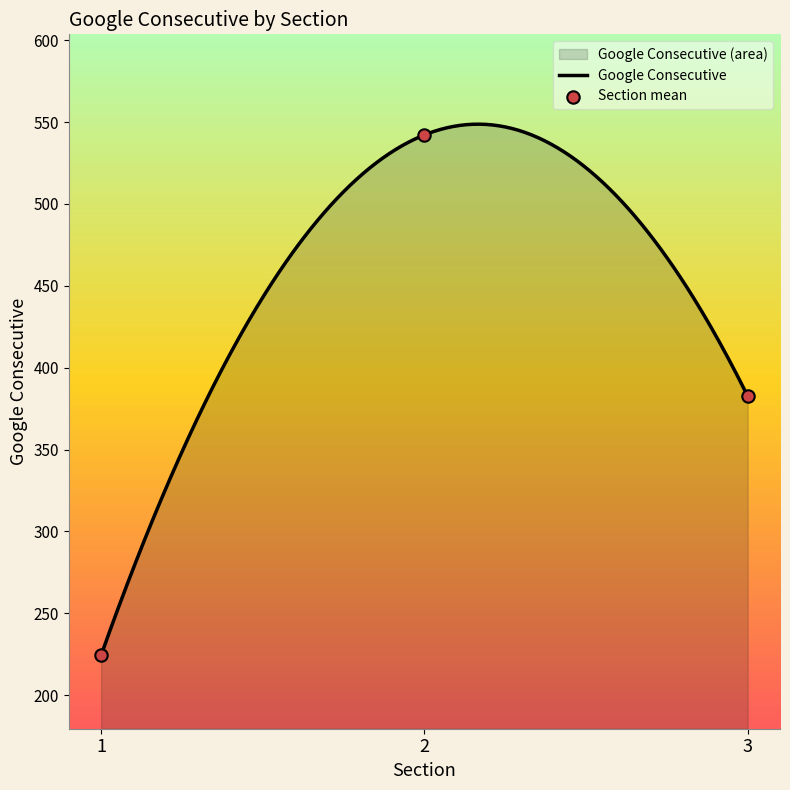

What is the ratio of the value at 1 to the value at 1?

1.0